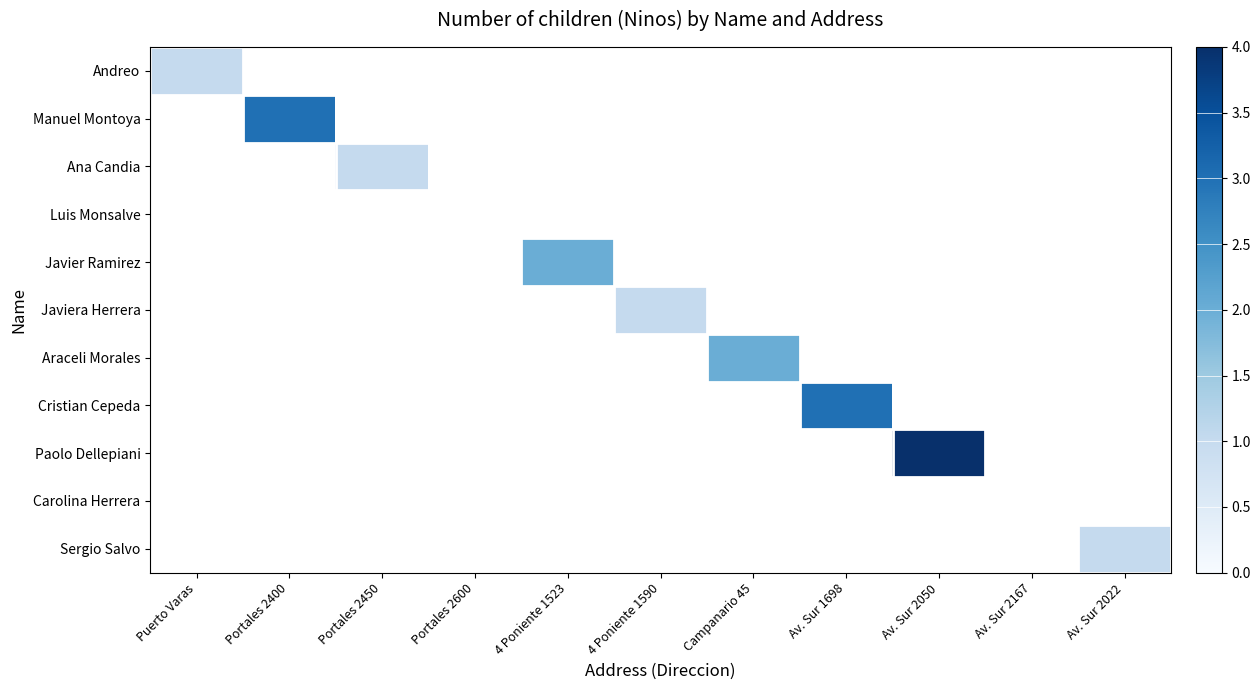

List the series in order of their peak value, highest first.

Andreo, Manuel Montoya, Ana Candia, Luis Monsalve, Javier Ramirez, Javiera Herrera, Araceli Morales, Cristian Cepeda, Paolo Dellepiani, Carolina Herrera, Sergio Salvo